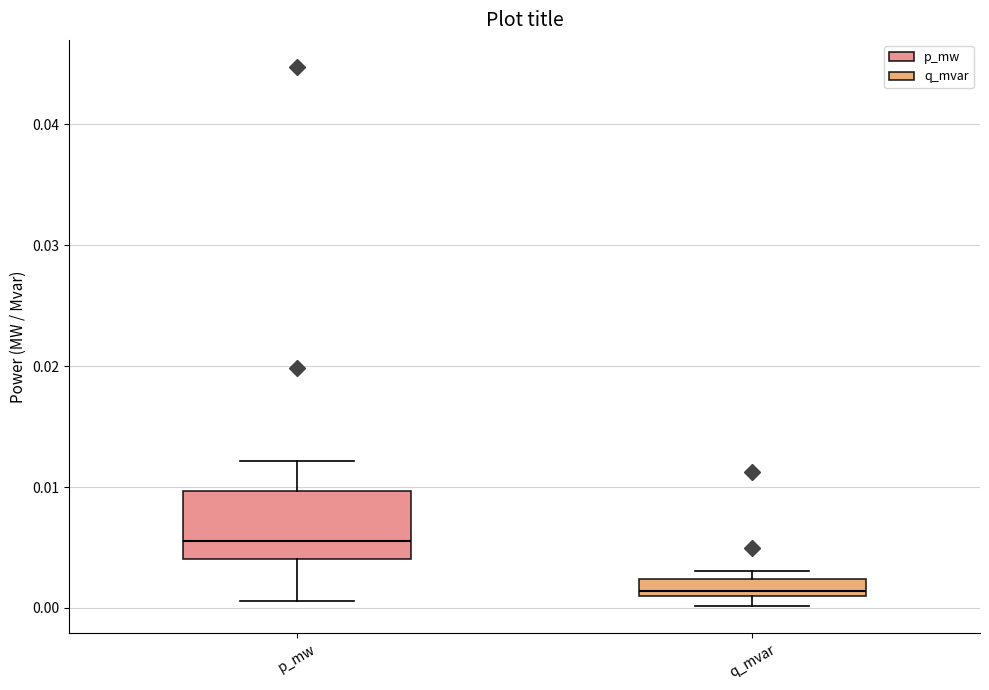

Comparing the boxes themselves (not the whiskers), which one is the tallest?

p_mw